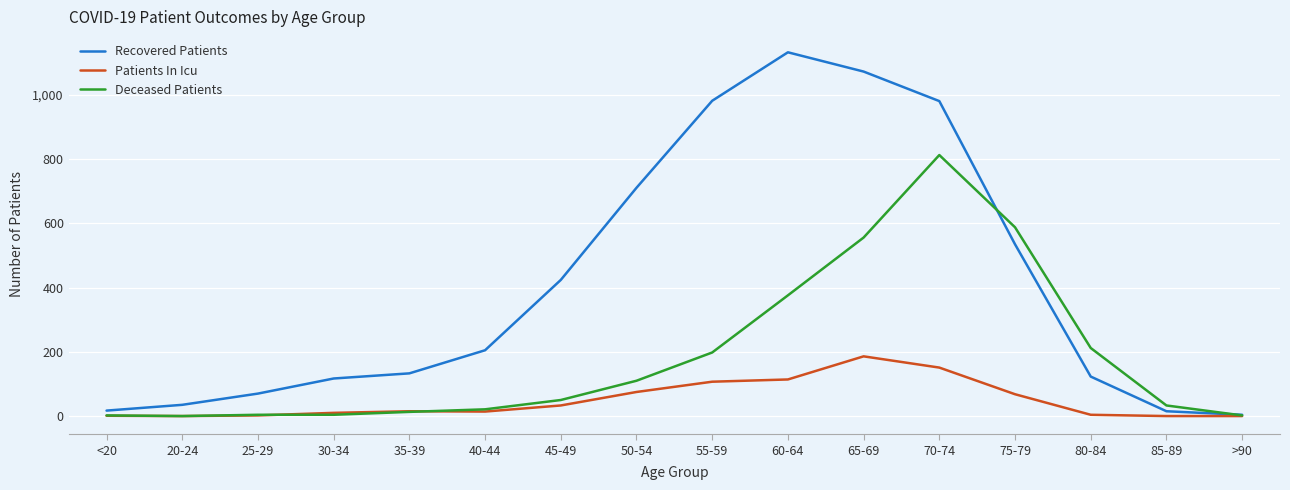

Which category has the highest value in the Deceased Patients series?

70-74